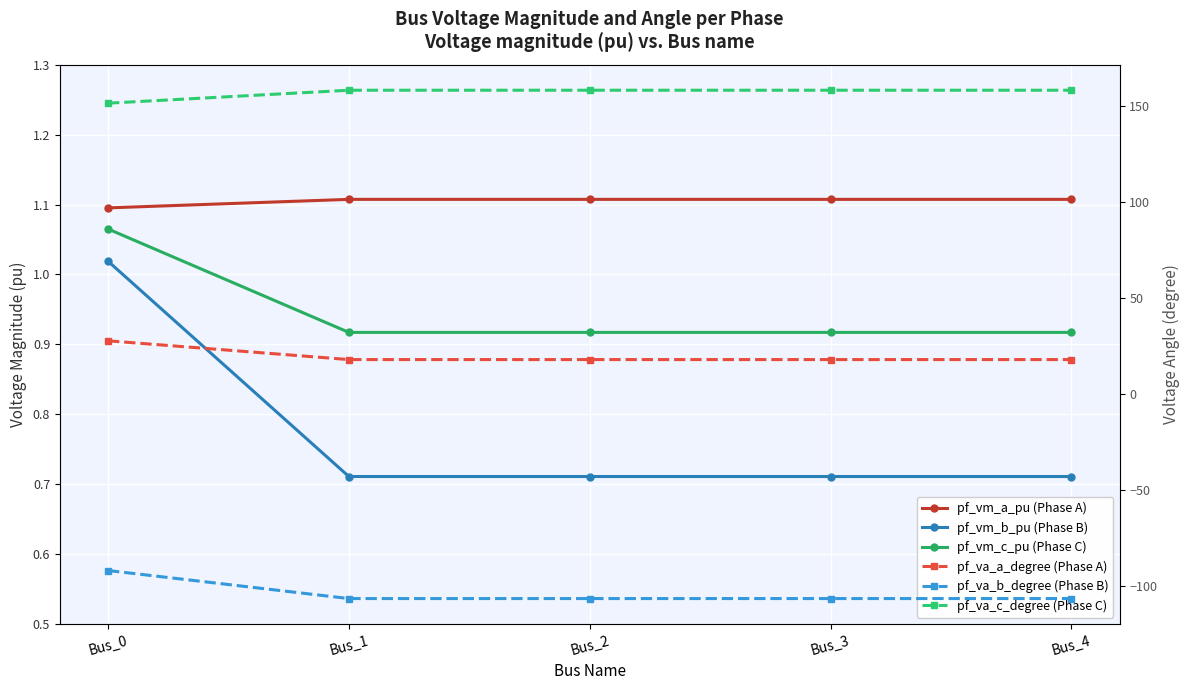

At which category does pf_vm_c_pu (Phase C) reach its first local valley?

Bus_1